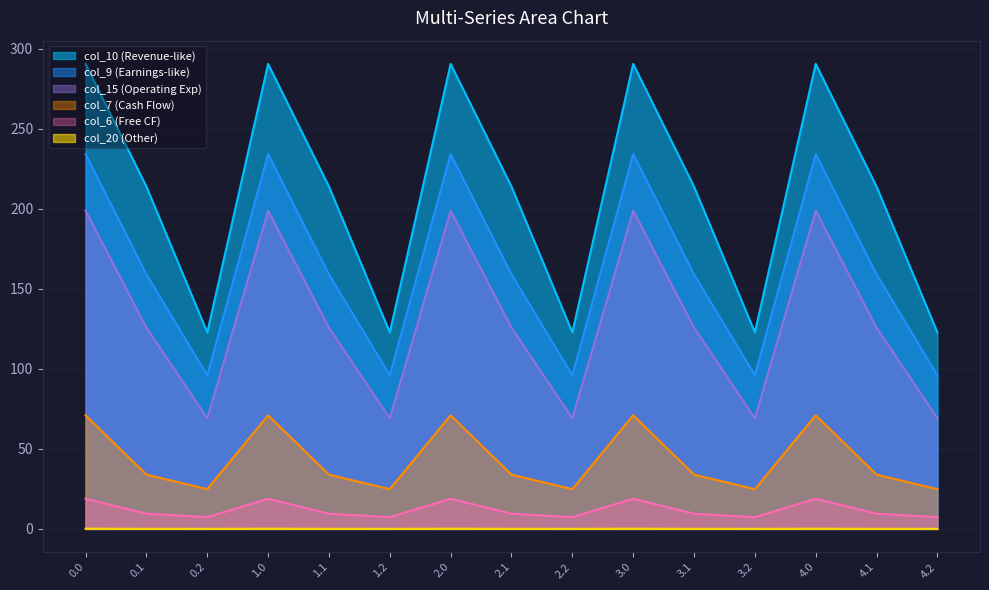

At how many categories does at least one series exceed 95?

15